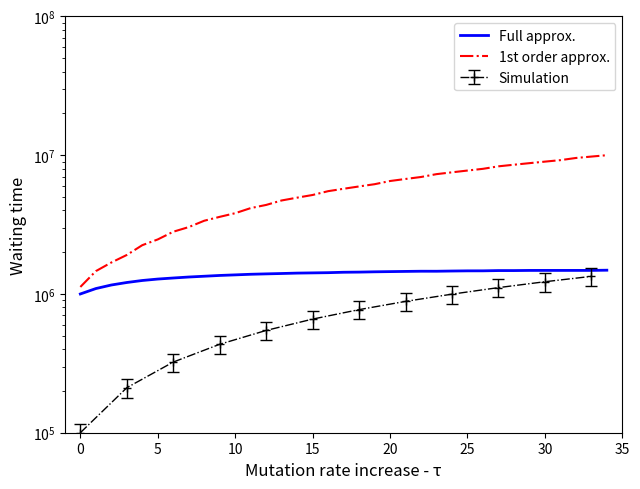

Is this an area chart (filled region under the line)?

No